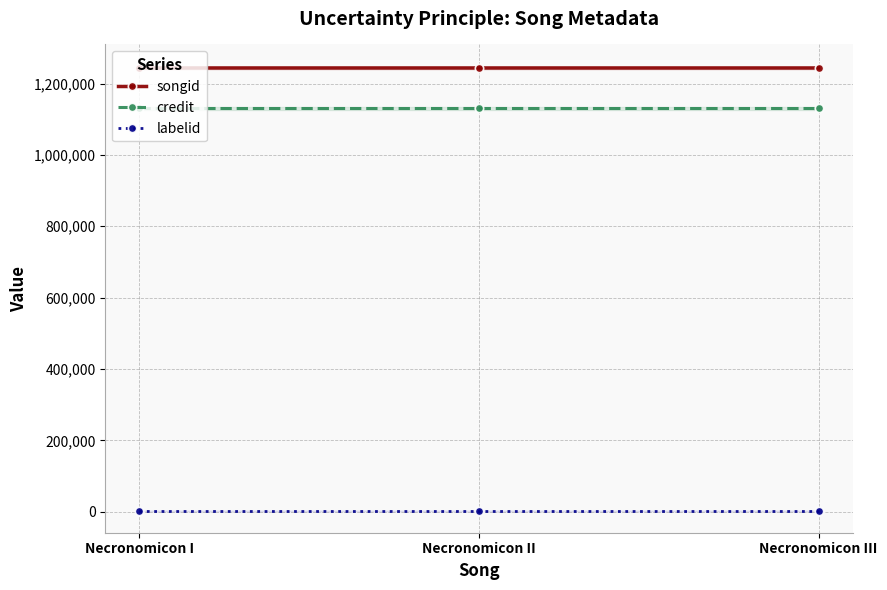

What is the maximum value shown in the chart?

1243733